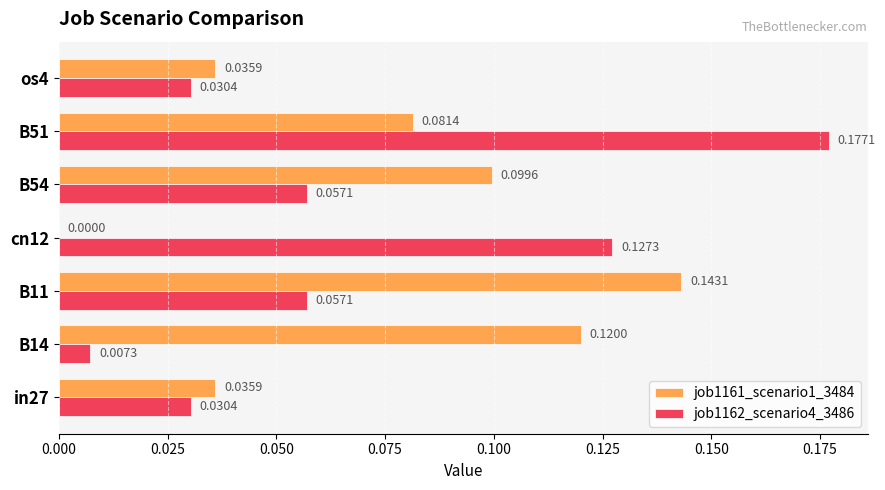

Which series has the largest range (max minus min)?

job1162_scenario4_3486